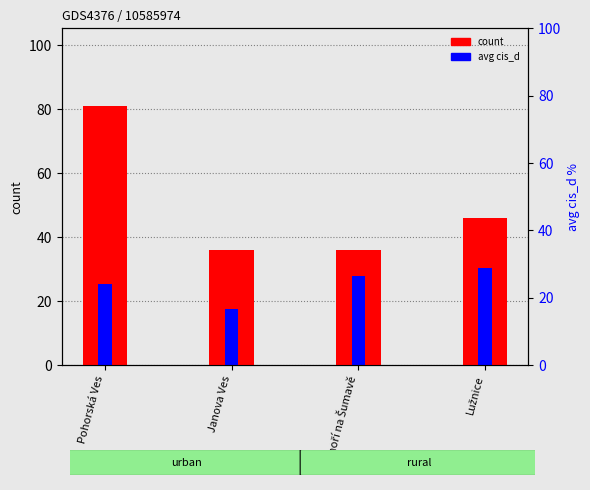

At Pohorská Ves, list the series in order from smallest to largest.

avg cis_d, count